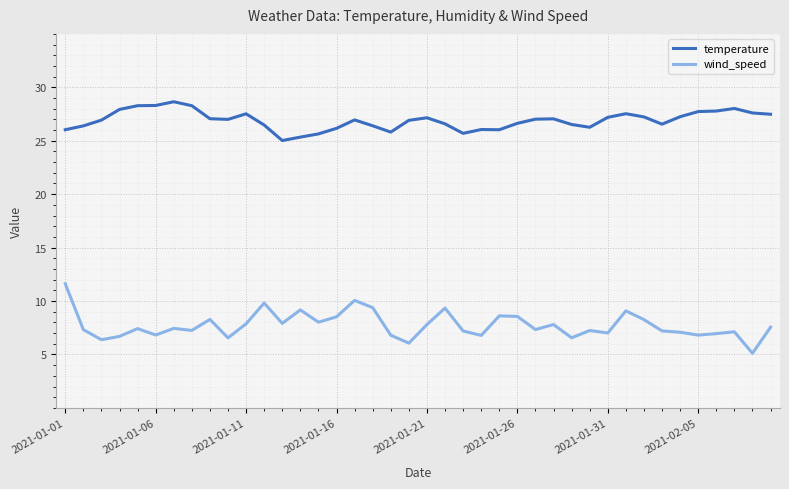

What is the minimum value for wind_speed?

5.1